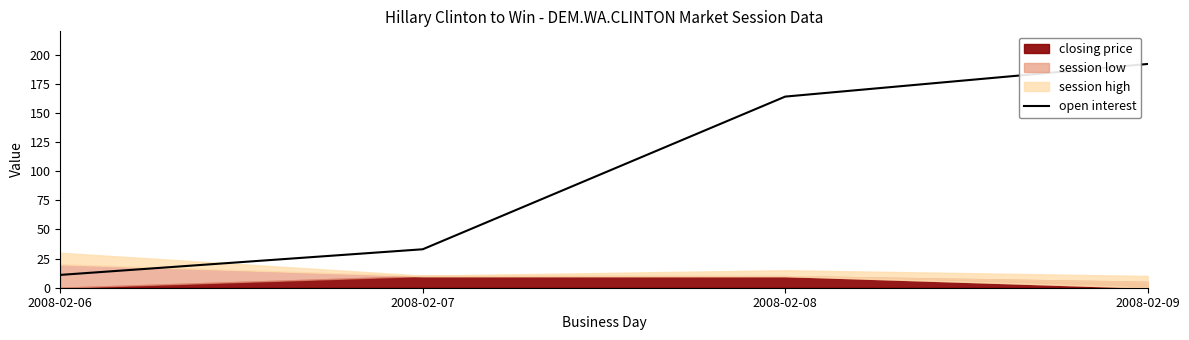

What is the value of the 4th point from the left?

192